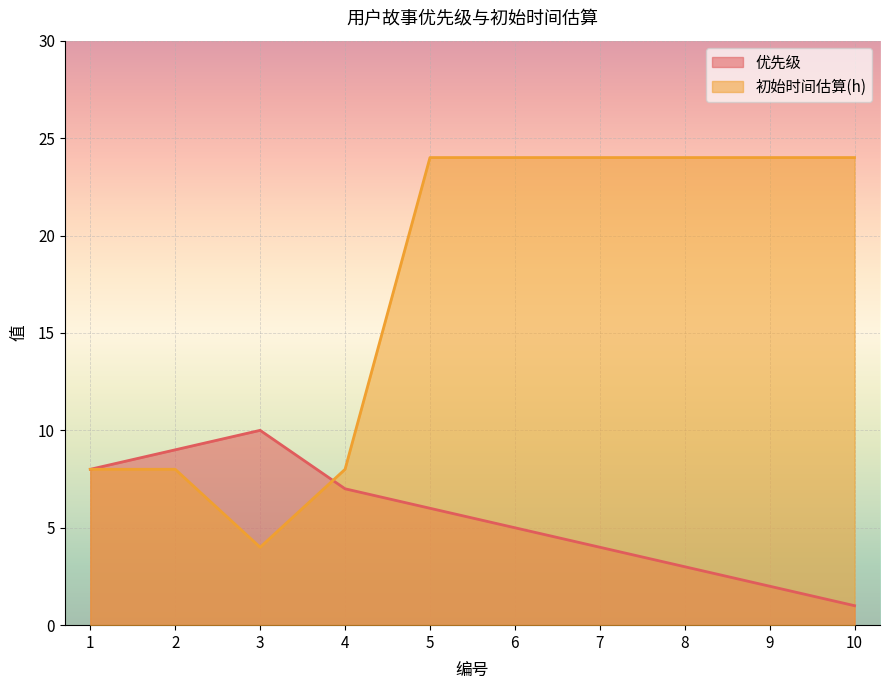

After their last crossing, which series has the higher values: 初始时间估算(h) or 优先级?

初始时间估算(h)